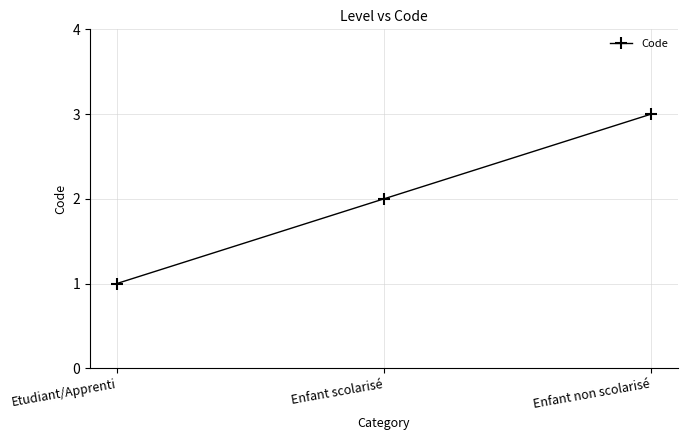

What is the value of the 2nd point from the left?

2